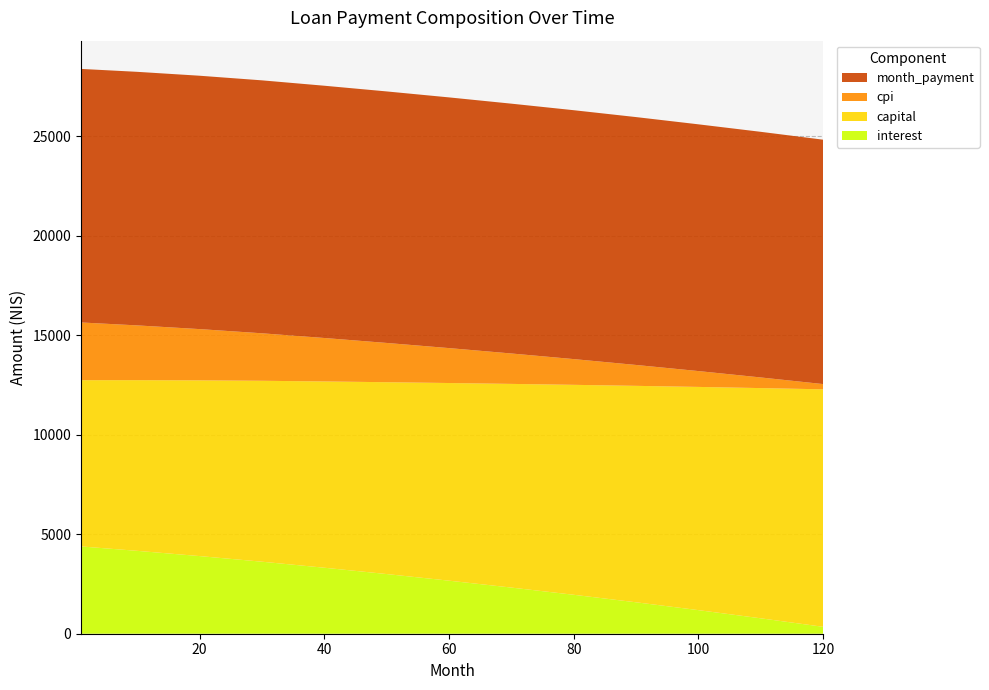

Reading left to right, transcribe all the data shown in this chart.

interest: 4387.8	4166.5	3903.2	3620.6	3318.0	3000.0	2667.0	2320.0	1958.0	1580.0	1186.0	775.0	347.0
capital: 8357.6	8579.6	8833.1	9094.2	9363.0	9643.0	9935.0	10238.0	10553.0	10880.0	11220.0	11572.0	11938.0
cpi: 2900.8	2752.6	2576.3	2387.2	2184.7	1974.0	1756.0	1529.0	1294.0	1050.0	797.0	535.0	264.0
month_payment: 12745.4	12746.1	12736.3	12714.8	12681.0	12643.0	12602.0	12558.0	12511.0	12460.0	12403.0	12347.0	12285.0